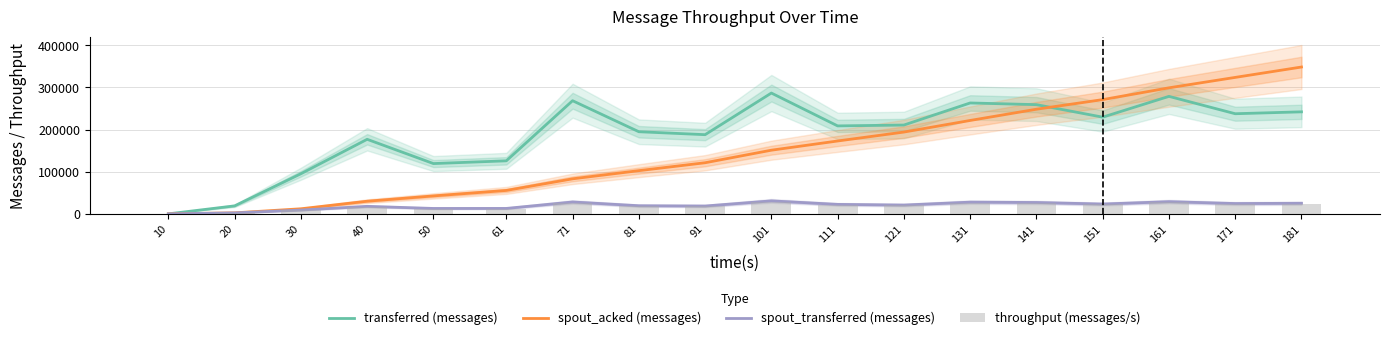

What is the difference between the spout_transferred (messages) values at 40 and 91?

760